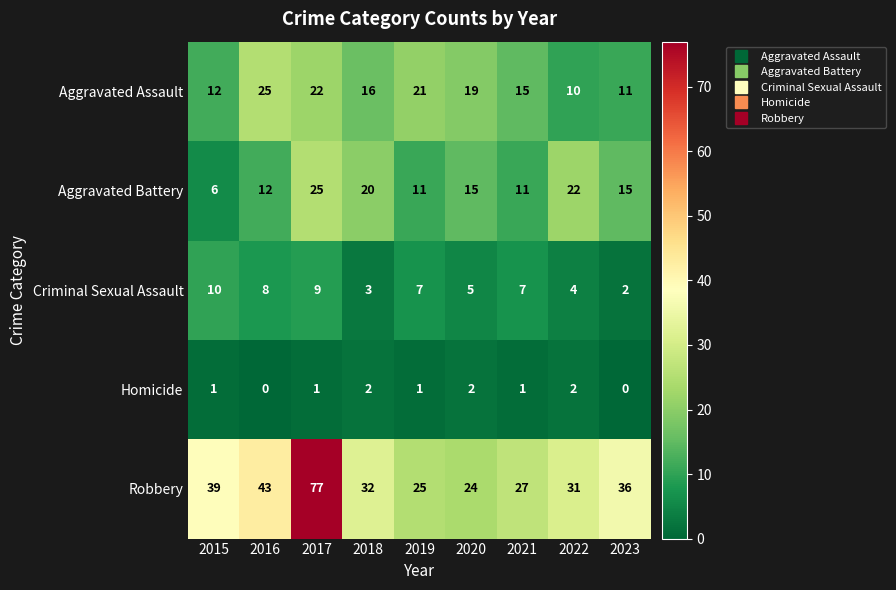

What is the sum of all Robbery values?

334